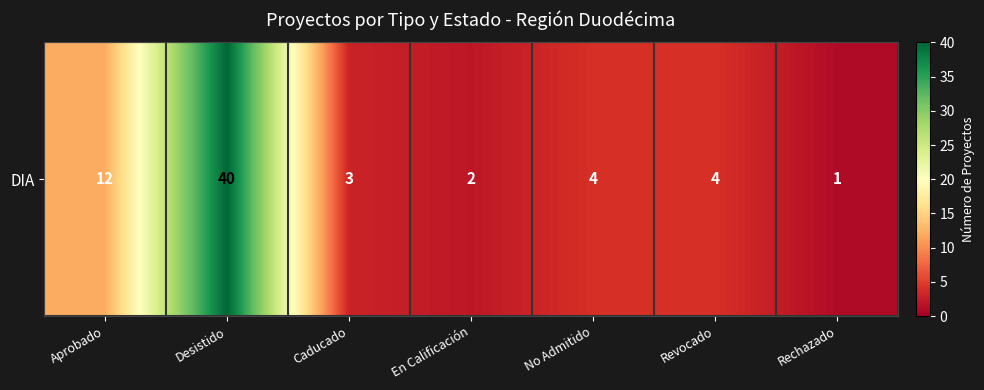

True or false: the data shows 19 at Aprobado.

False